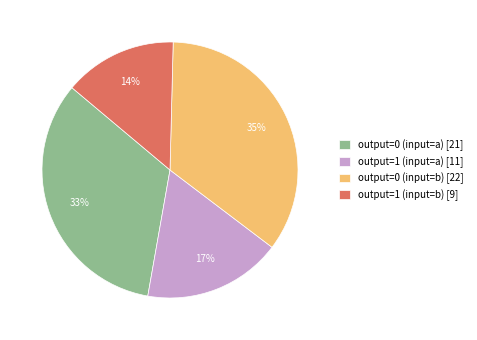

What is the largest slice in the pie chart?

output=0 (input=b)